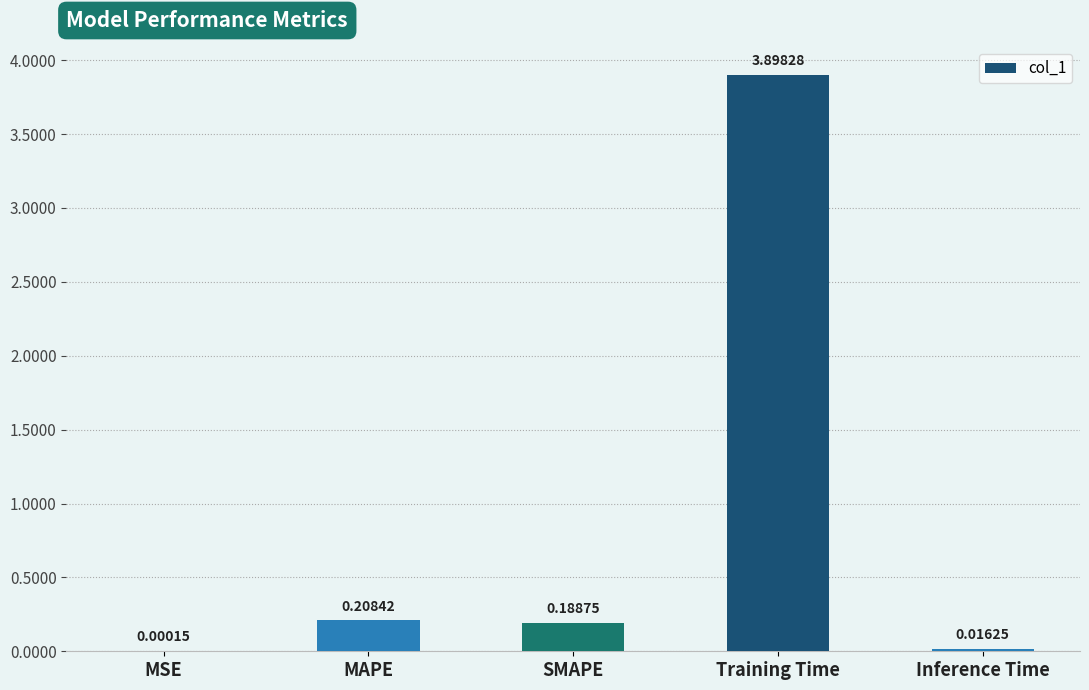

What is the change in value from Training Time to Inference Time?

-3.9